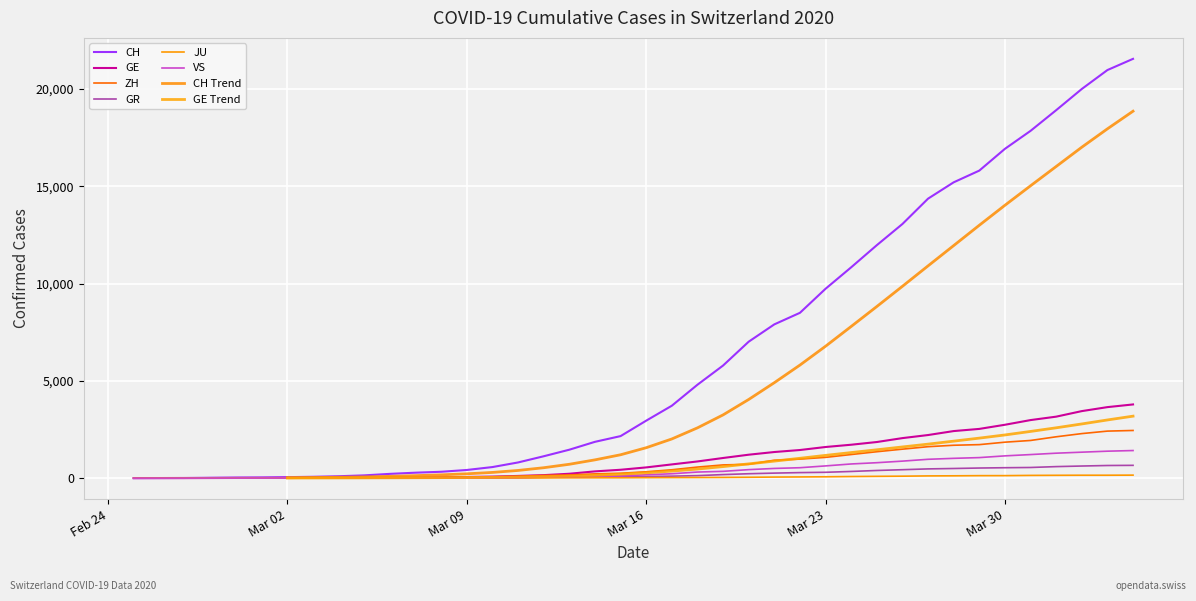

What is the difference between the maximum and minimum values in the GR series?

657